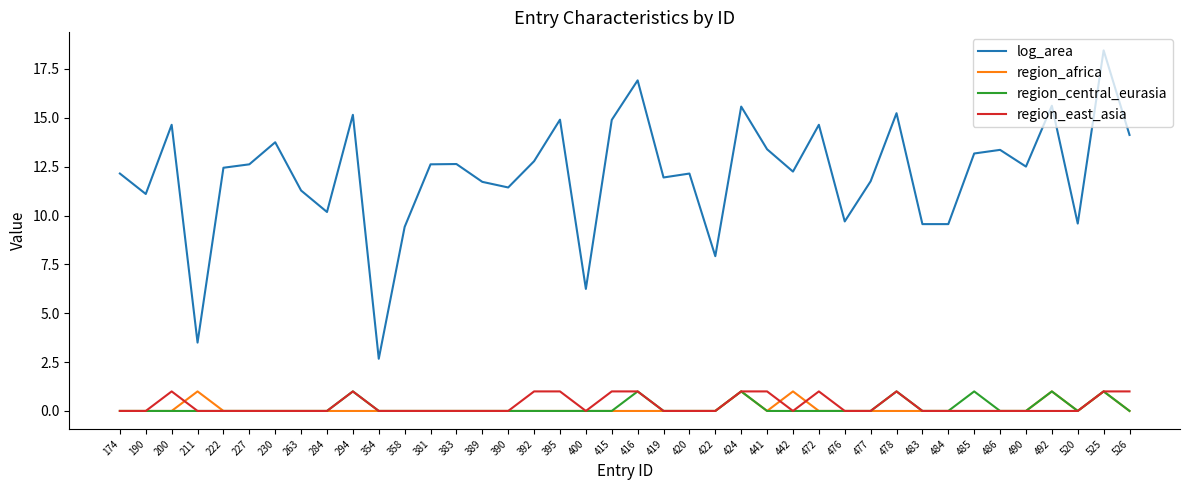

Which category has the highest value across all series?

525